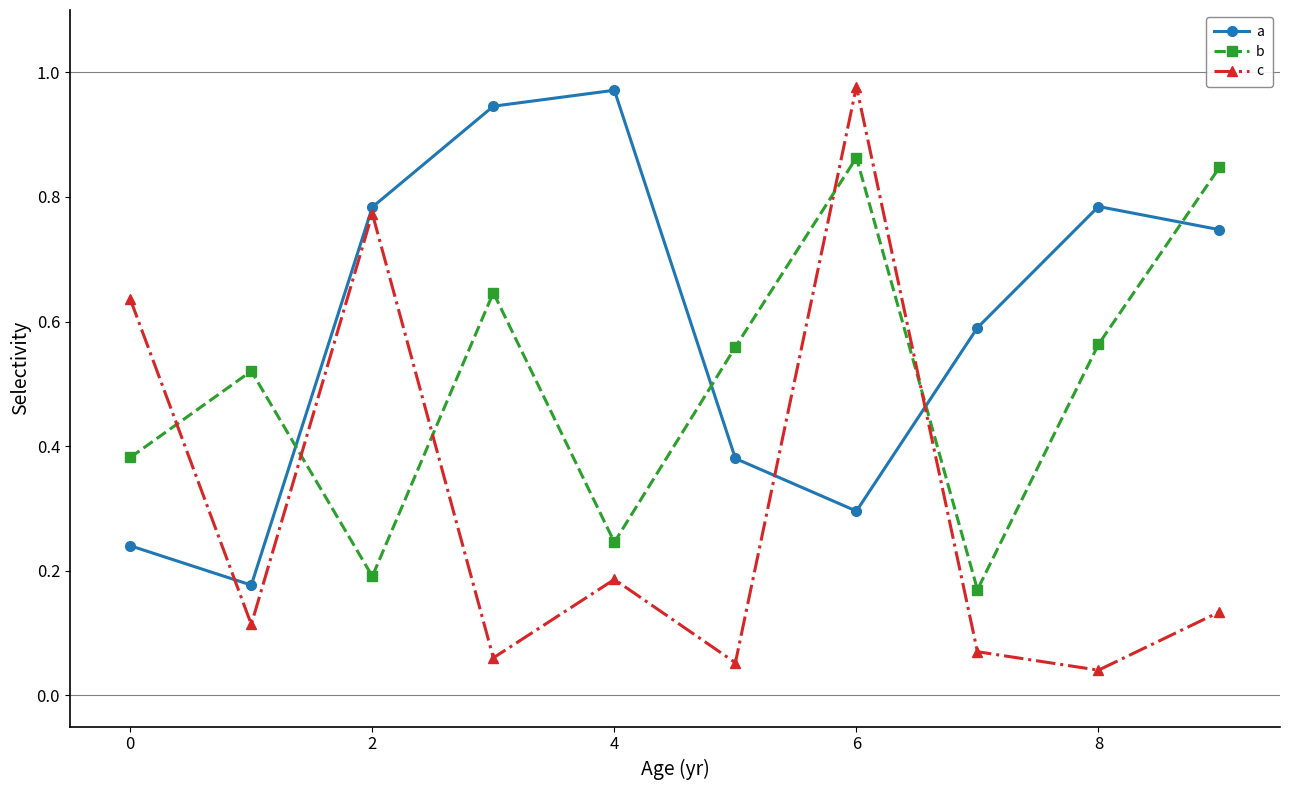

Rank the series by their average value, from highest to lowest.

a, b, c